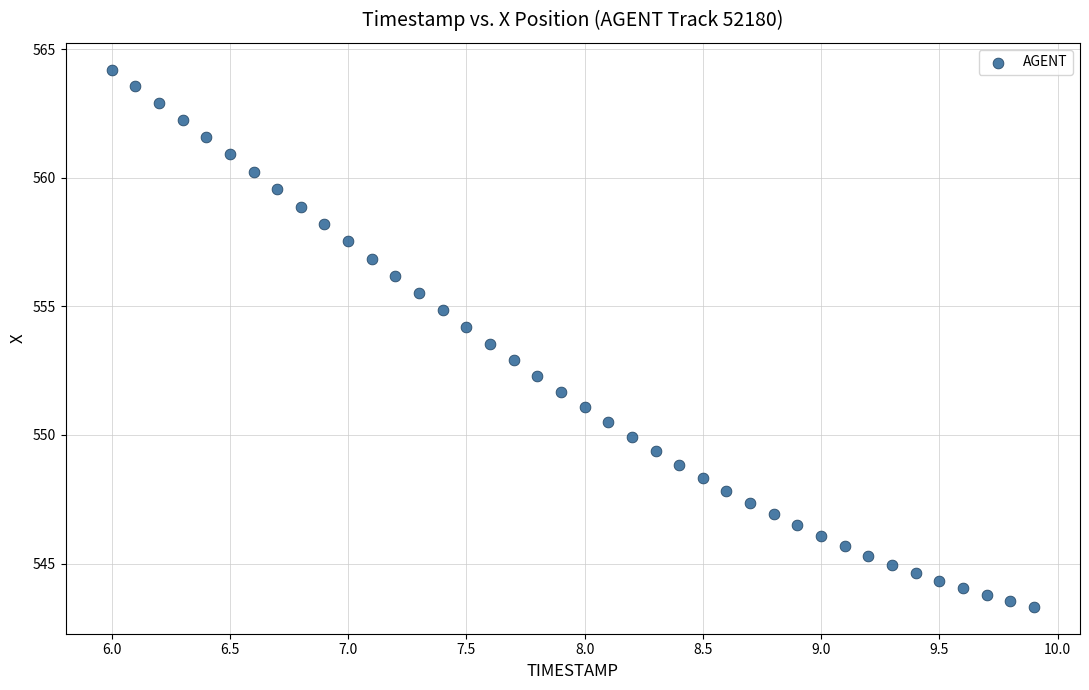

What is the range of X values (max minus min)?

3.9